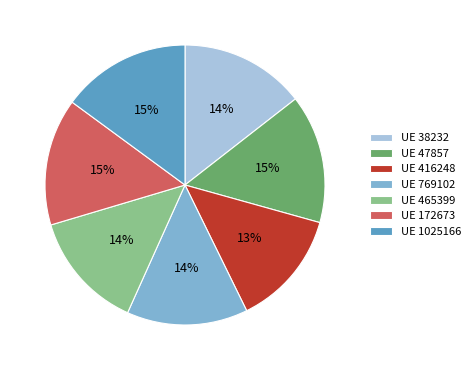

To the nearest percent, what percentage of the pie is UE 416248?

13%